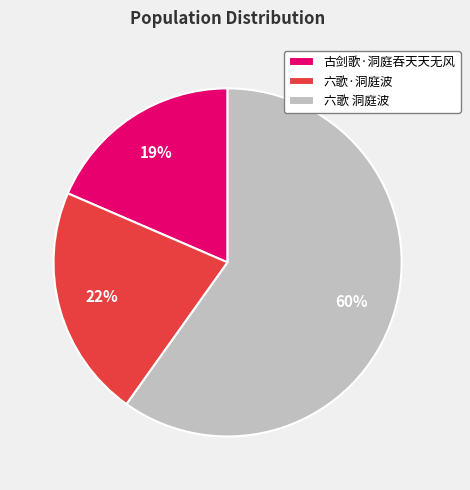

What percentage is the 六歌·洞庭波 slice, to the nearest percent?

22%